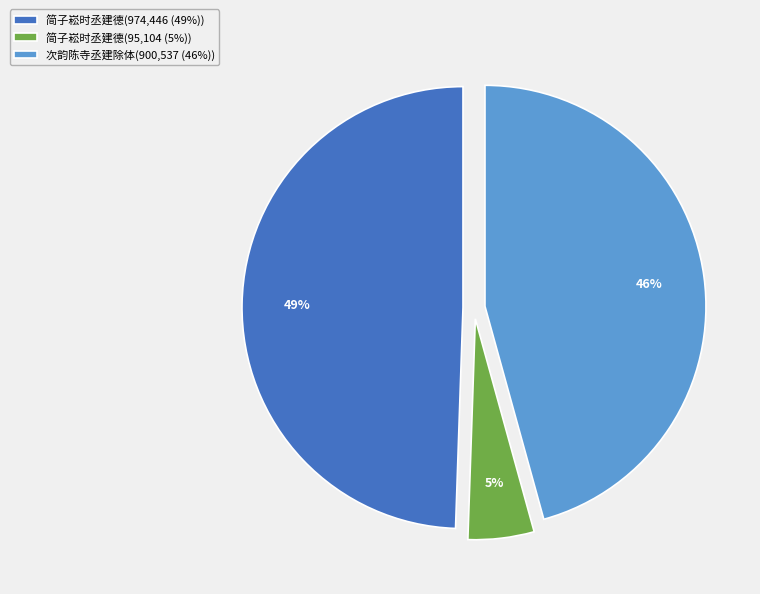

To the nearest percent, what is the combined percentage of 简子崧时丞建德(974,446 (49%)) and 次韵陈寺丞建除体(900,537 (46%))?

95%